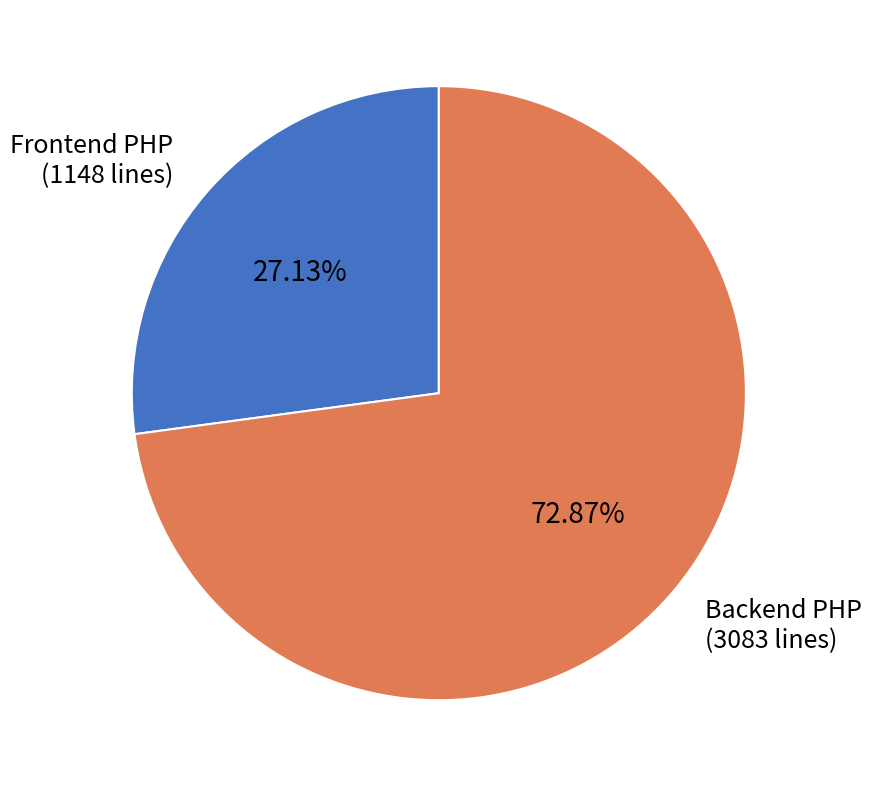

Between Frontend PHP (1148 lines) and Backend PHP (3083 lines), which is larger?

Backend PHP (3083 lines)